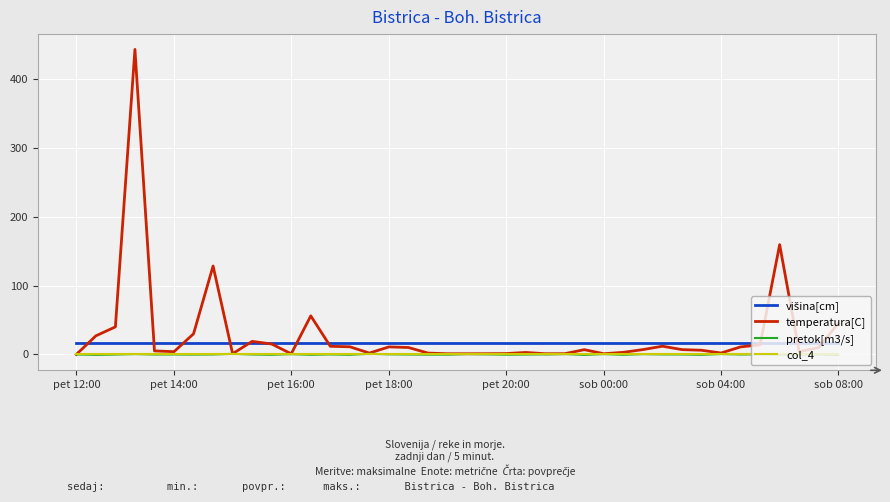

Which series has the largest range (max minus min)?

temperatura[C]